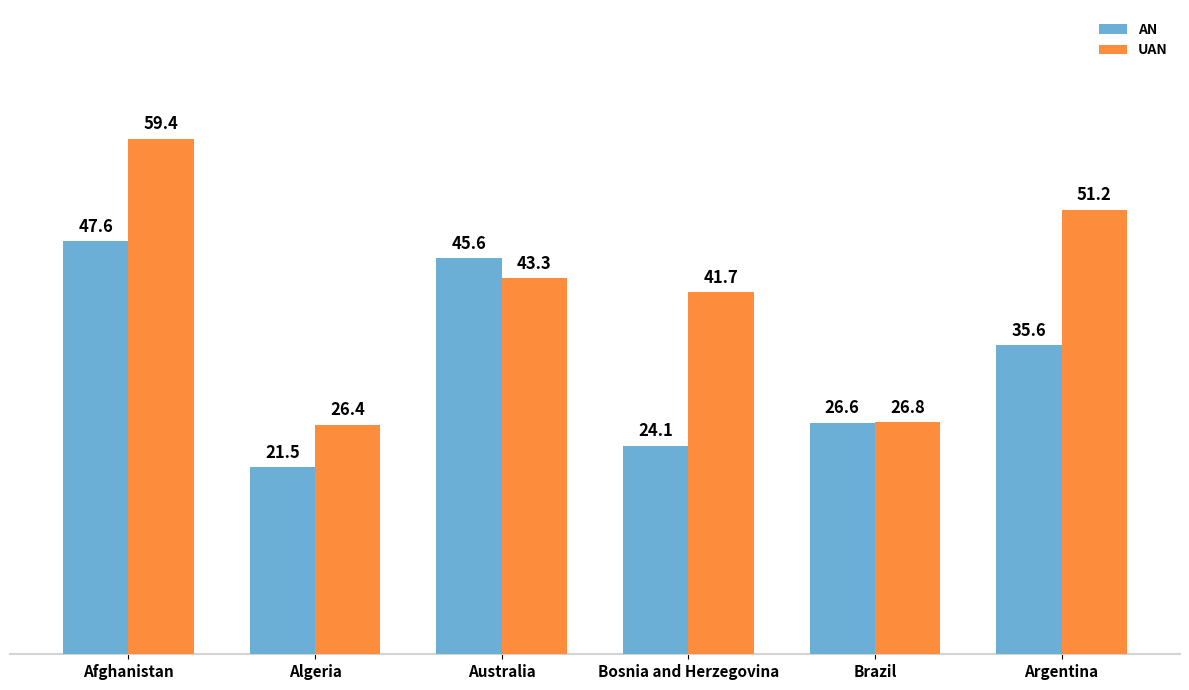

Reading right to left, what are all the values shown in this chart?

AN: Argentina=35618	Brazil=26647	Bosnia and Herzegovina=24056	Australia=45610	Algeria=21535	Afghanistan=47605
UAN: Argentina=51220	Brazil=26750	Bosnia and Herzegovina=41722	Australia=43320	Algeria=26431	Afghanistan=59389